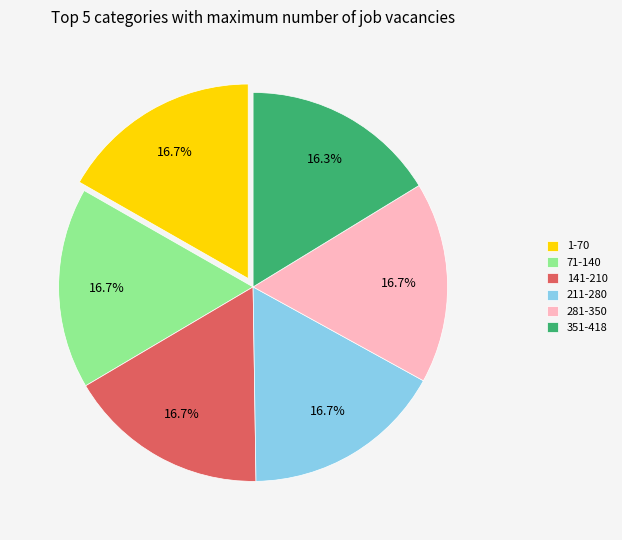

Combined, do 351-418 and 281-350 account for over 50%?

No